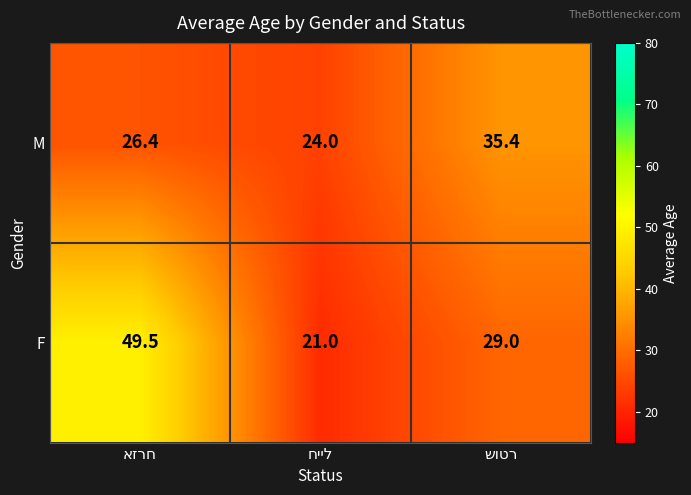

At how many categories does at least one series exceed 33?

2